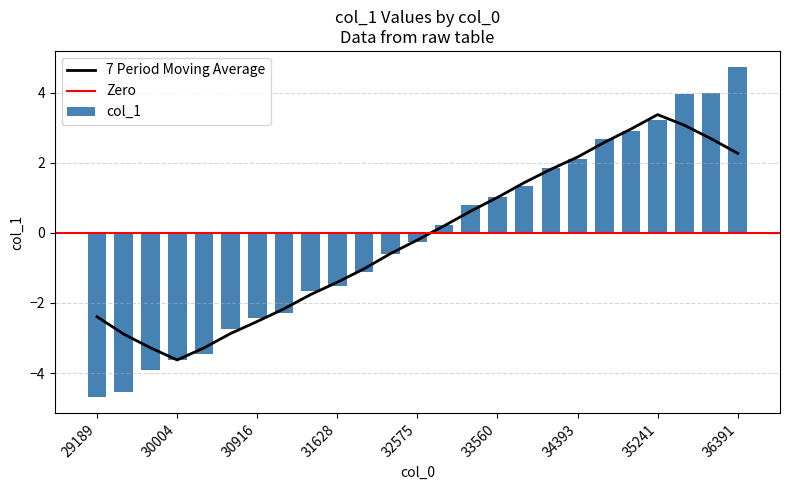

What is the value of the 6th bar from the left?

-2.7